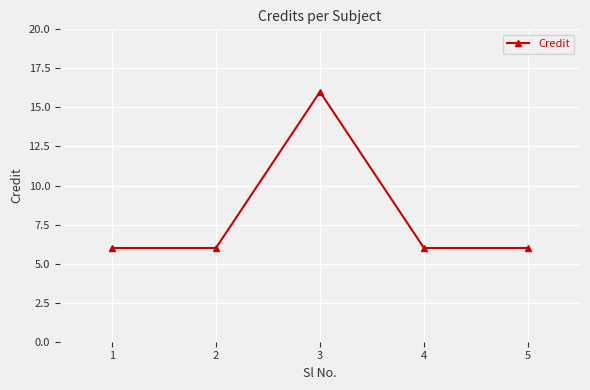

True or false: the data shows 10 at 1.

False